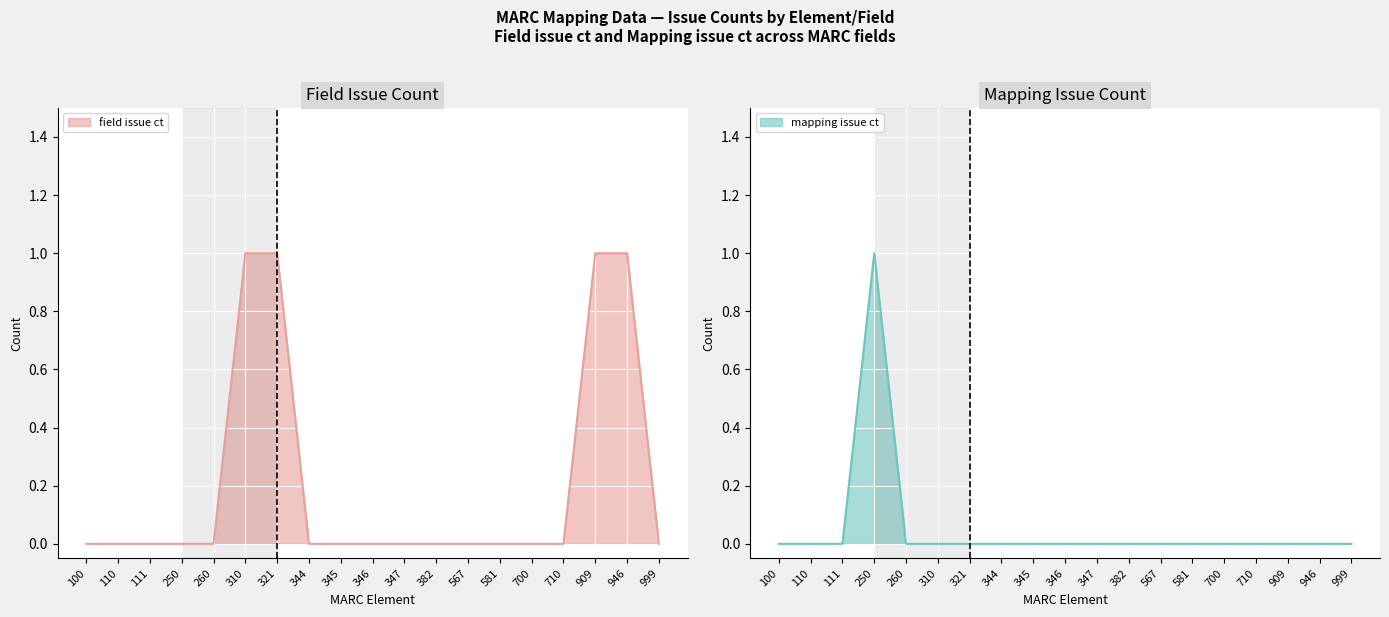

True or false: mapping issue ct line and field issue ct line cross at least once.

False